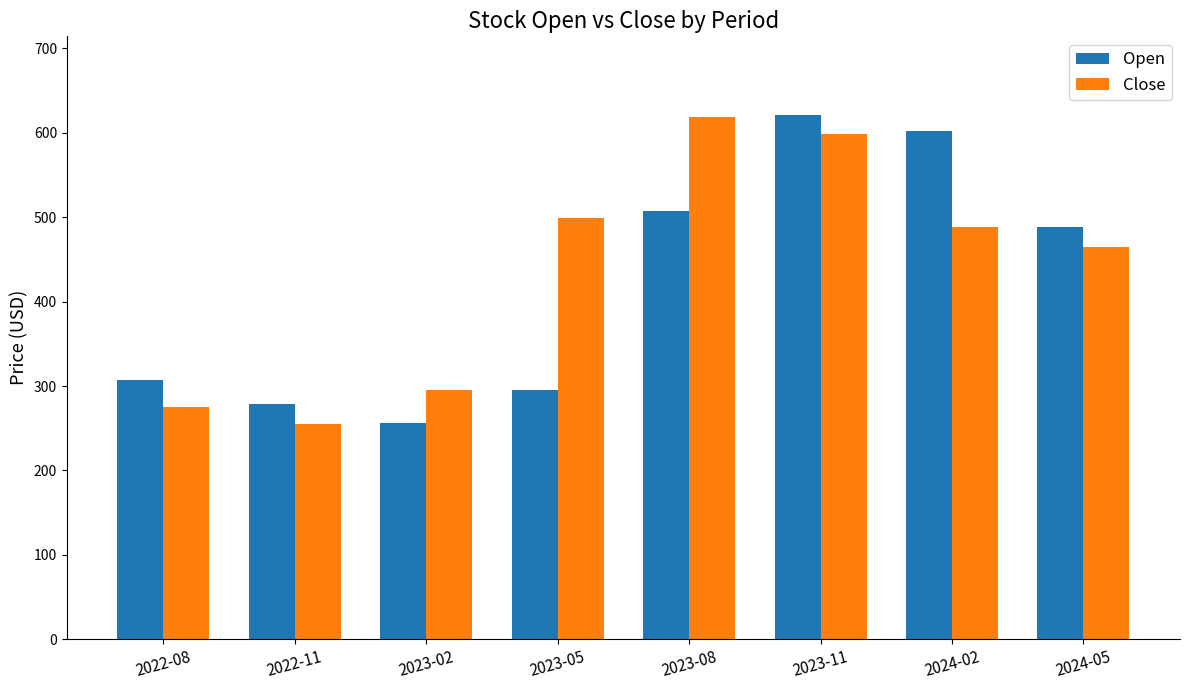

Is the value of Close at 2024-05 greater than the value of Open at 2023-11?

No